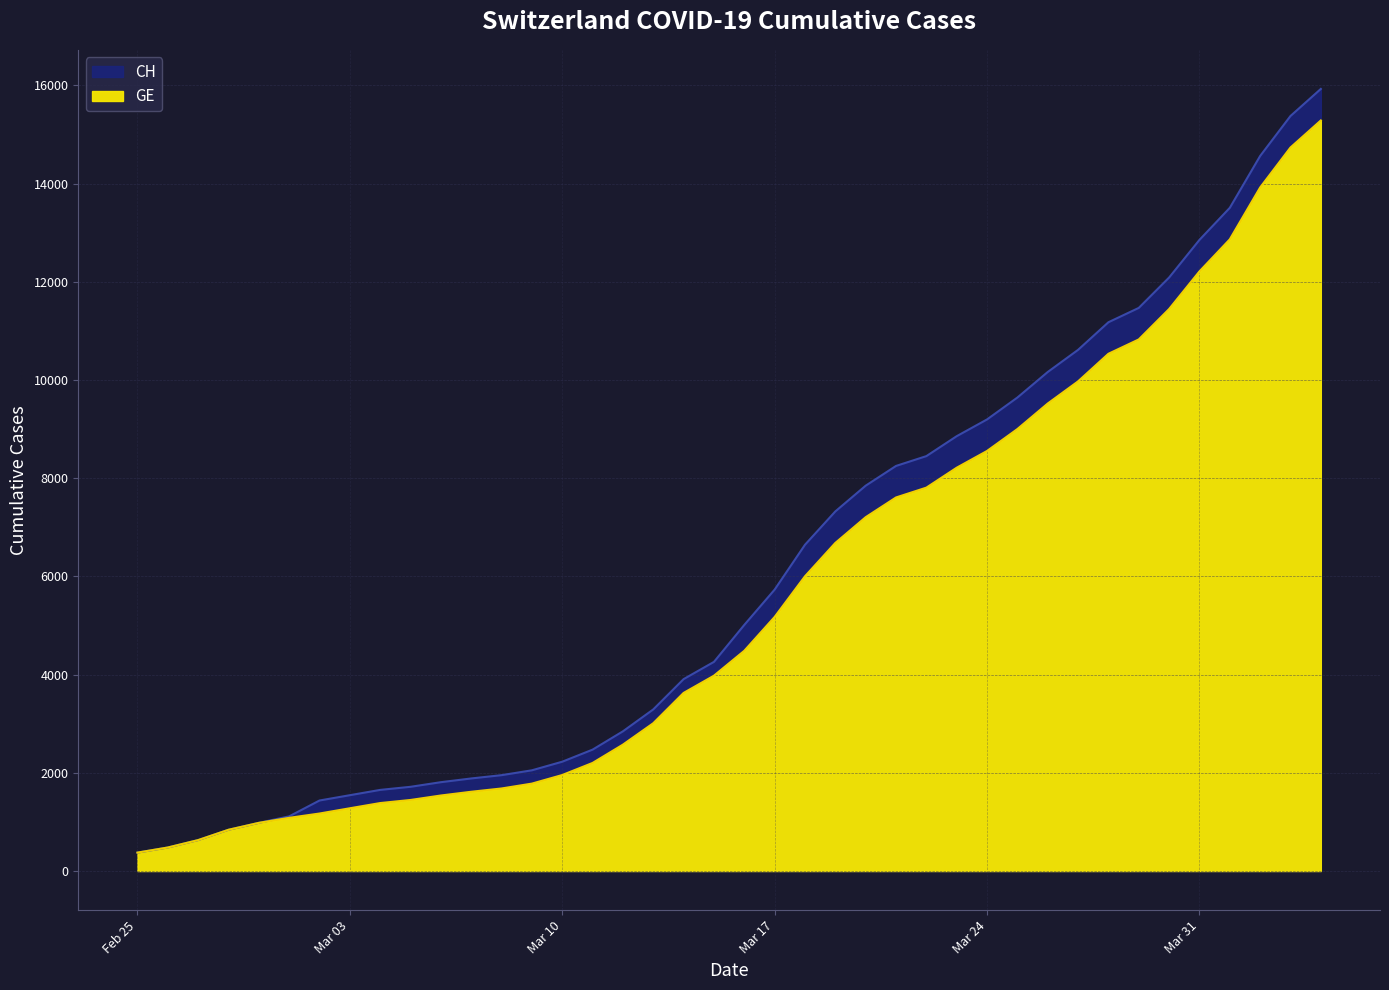

How many series are shown in this chart?

2